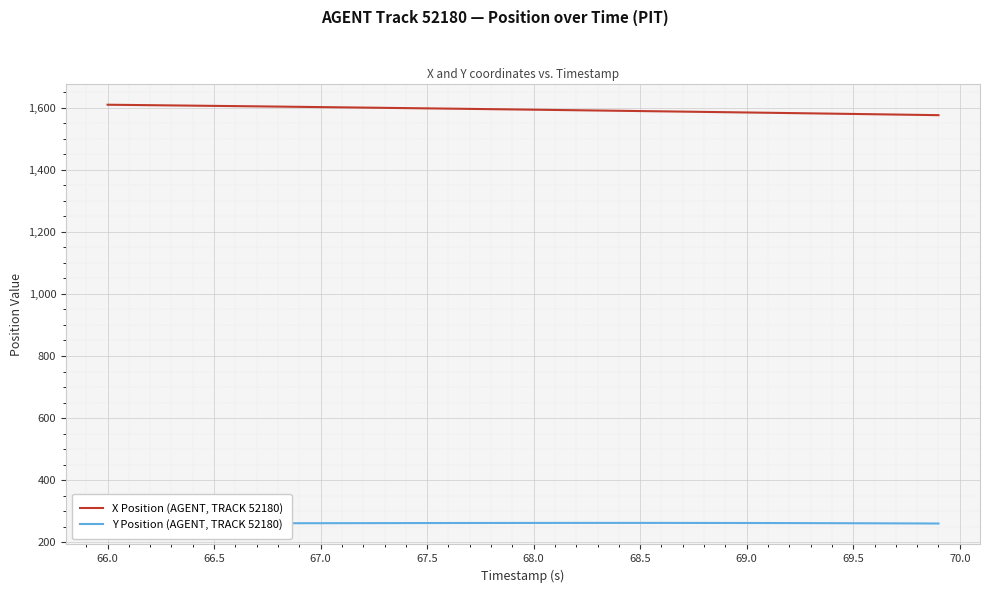

How many series are shown in this chart?

2